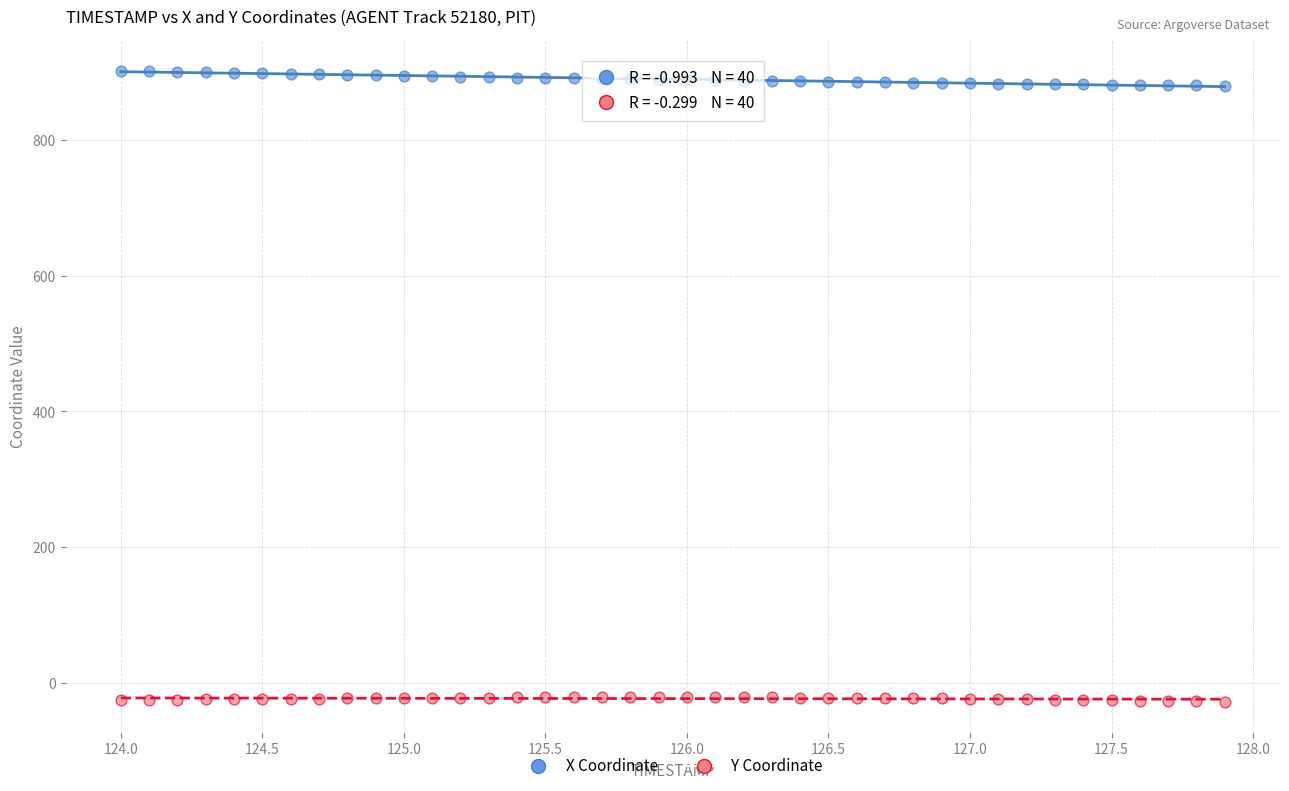

What are all the series names shown in the legend?

X Coordinate, Y Coordinate